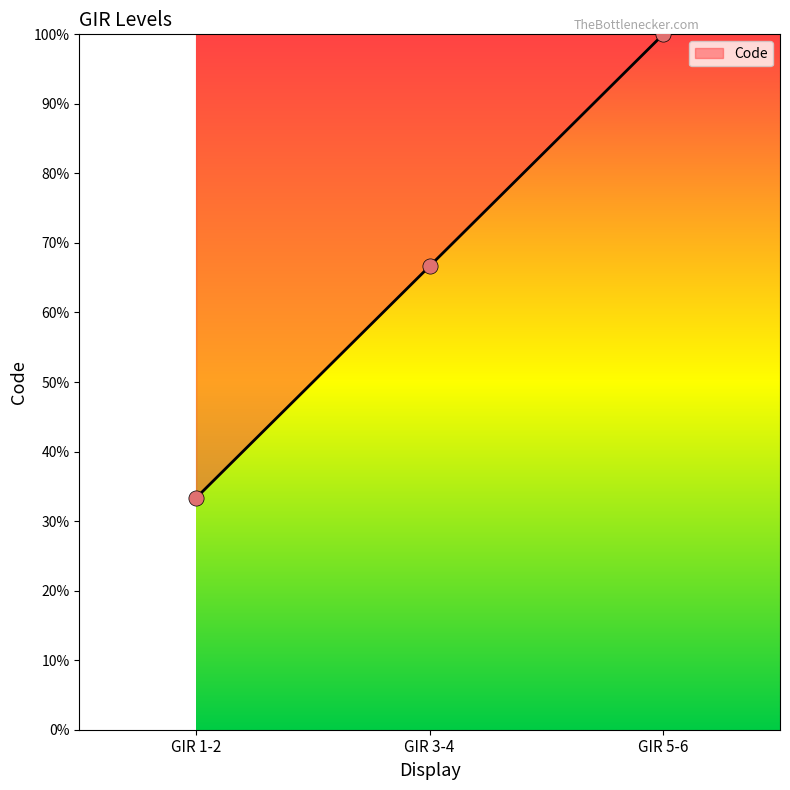

Approximately how many times larger is the value at GIR 1-2 compared to GIR 3-4?

0.5